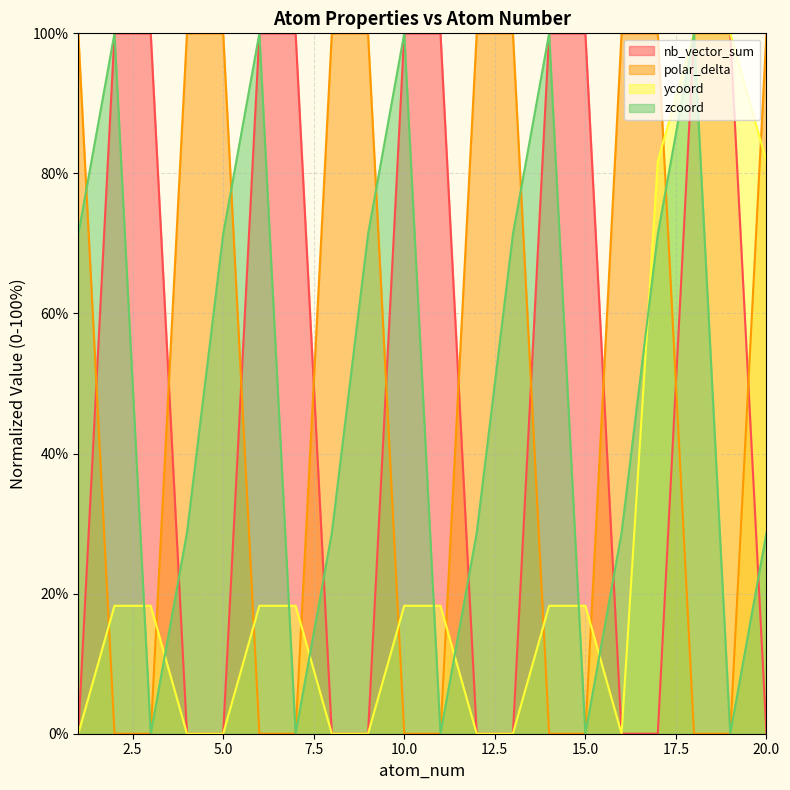

What is the sum of the polar_delta values at 12 and 3?

100.0